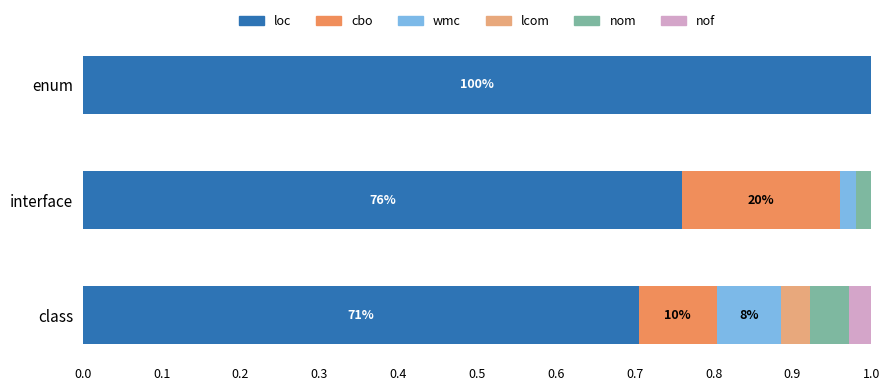

The value of loc at class is 0.7. True or false?

True